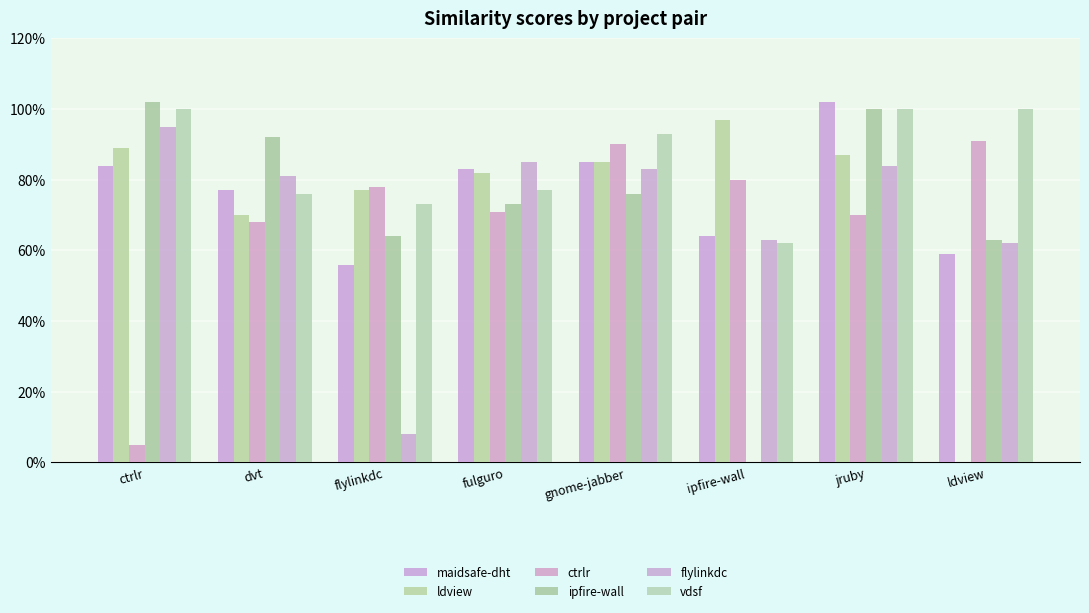

Are the bars grouped side by side (vs. stacked)?

Yes